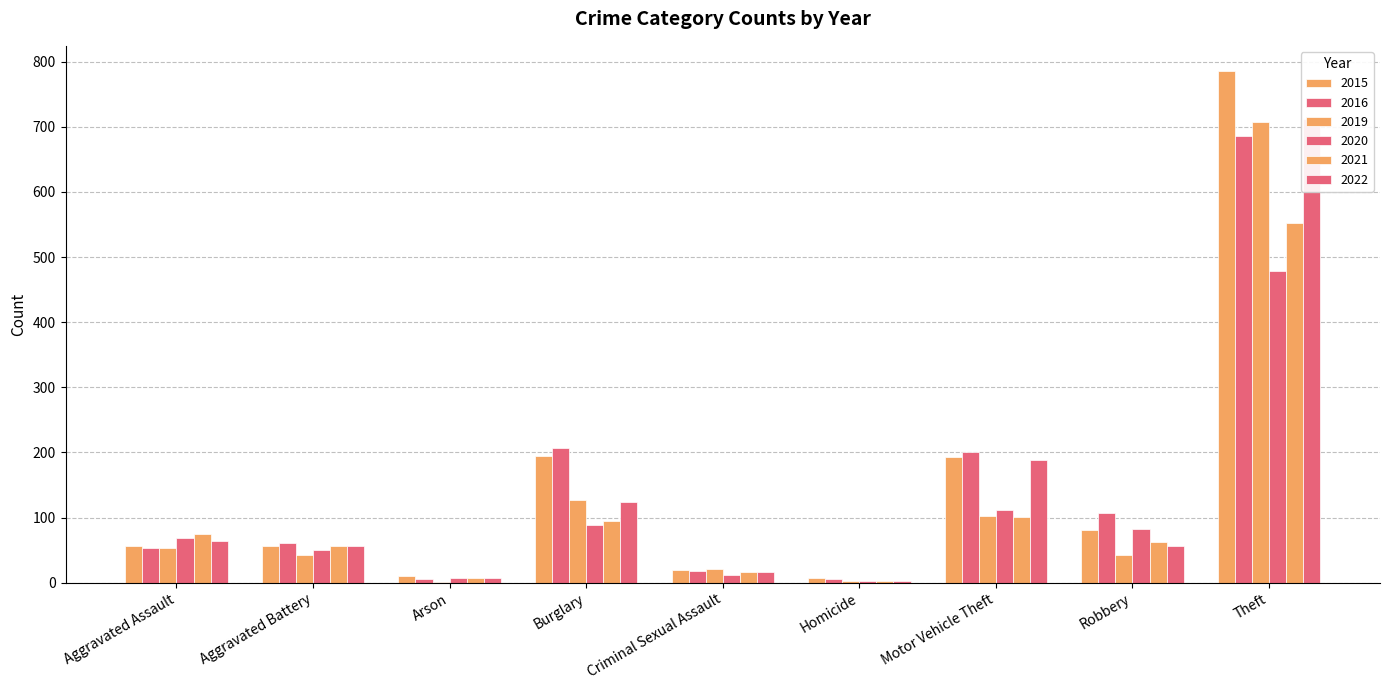

Rank the categories by 2021 value from highest to lowest.

Theft, Motor Vehicle Theft, Burglary, Aggravated Assault, Robbery, Aggravated Battery, Criminal Sexual Assault, Arson, Homicide